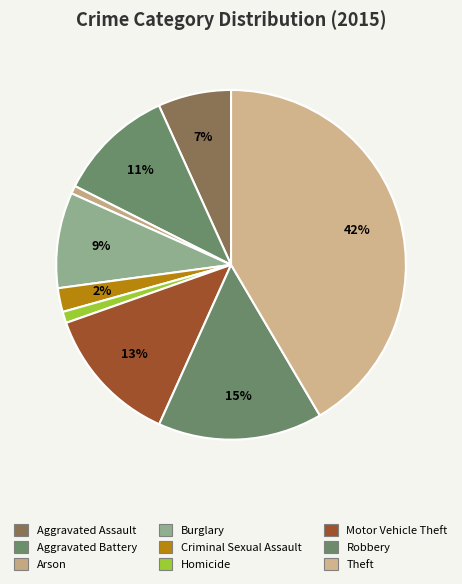

What is the smallest slice in the pie chart?

Arson